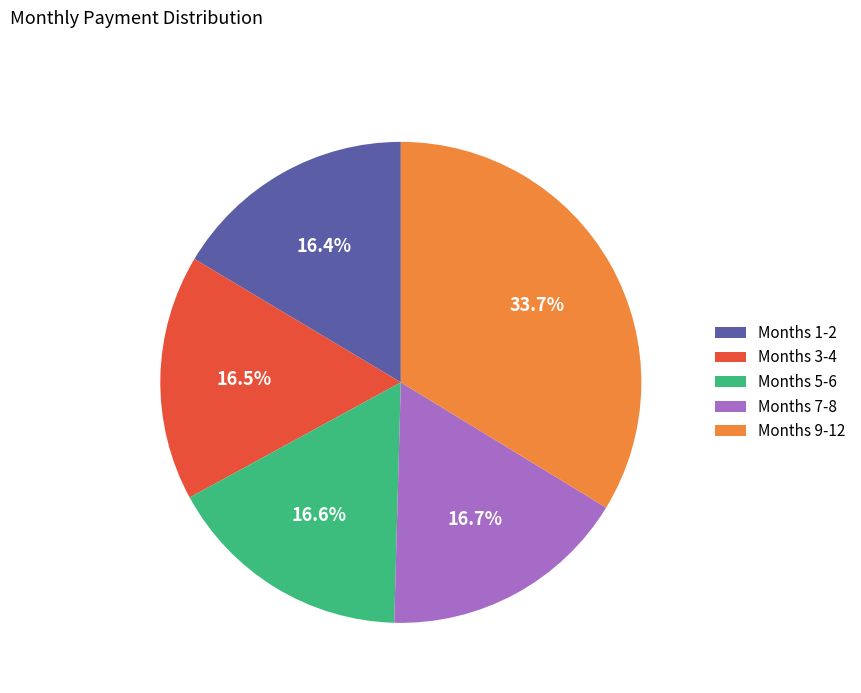

Which slice is the largest?

Months 9-12